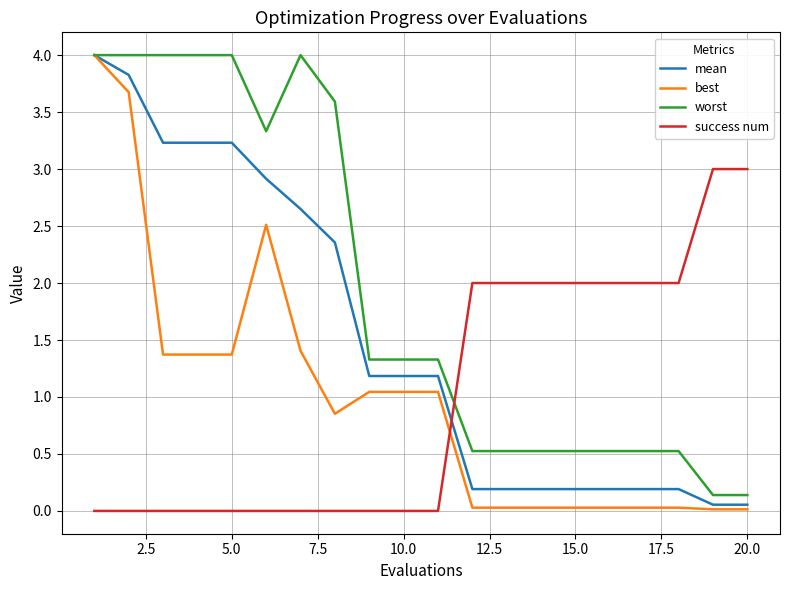

What is the greatest value displayed?

4.0